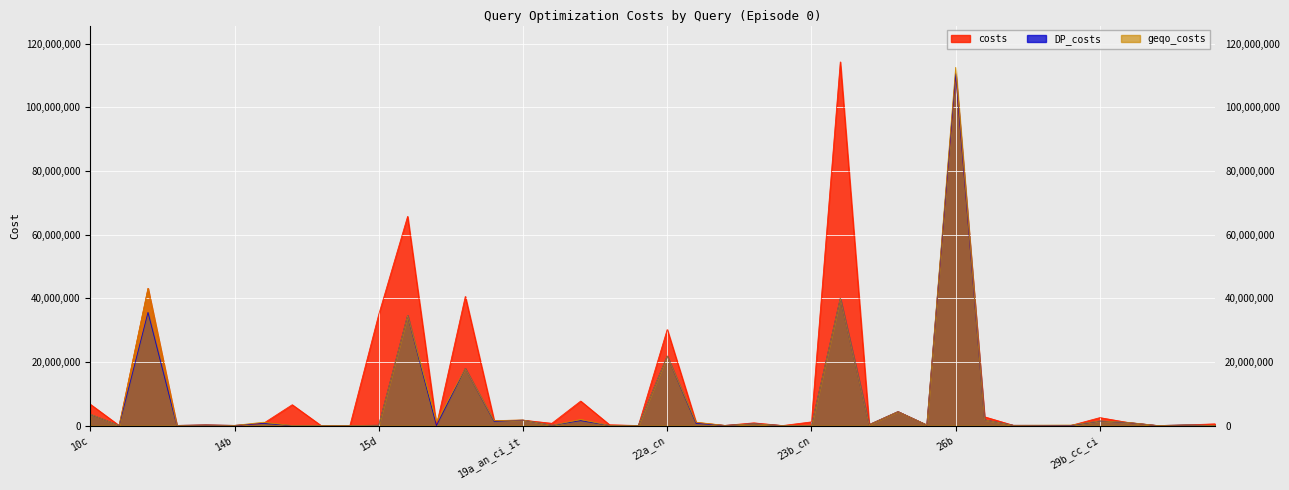

True or false: geqo_costs and DP_costs intersect in this chart.

False